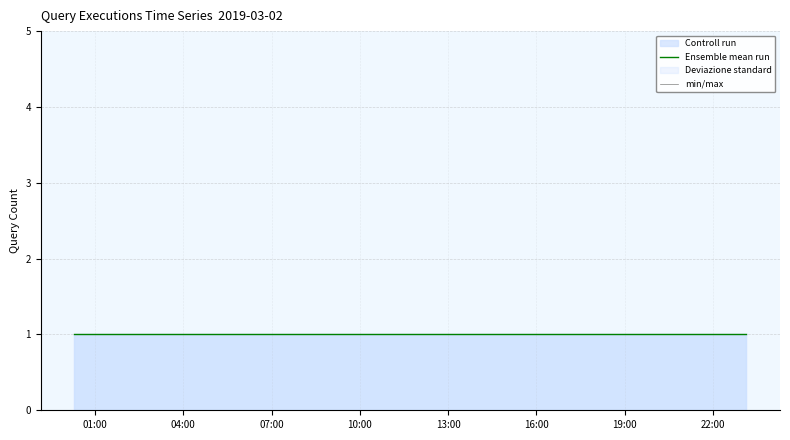

How many lines are shown in the chart?

2